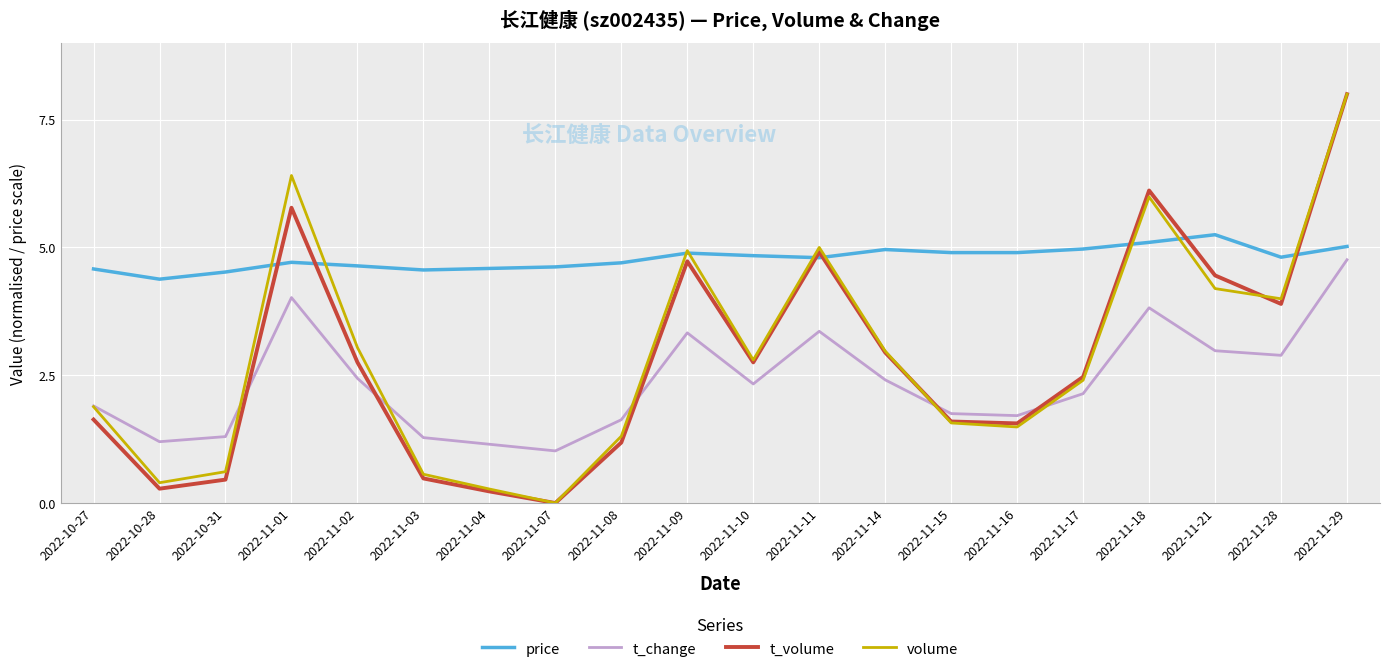

The t_volume series shows 2.9 at 2022-10-27. True or false?

False